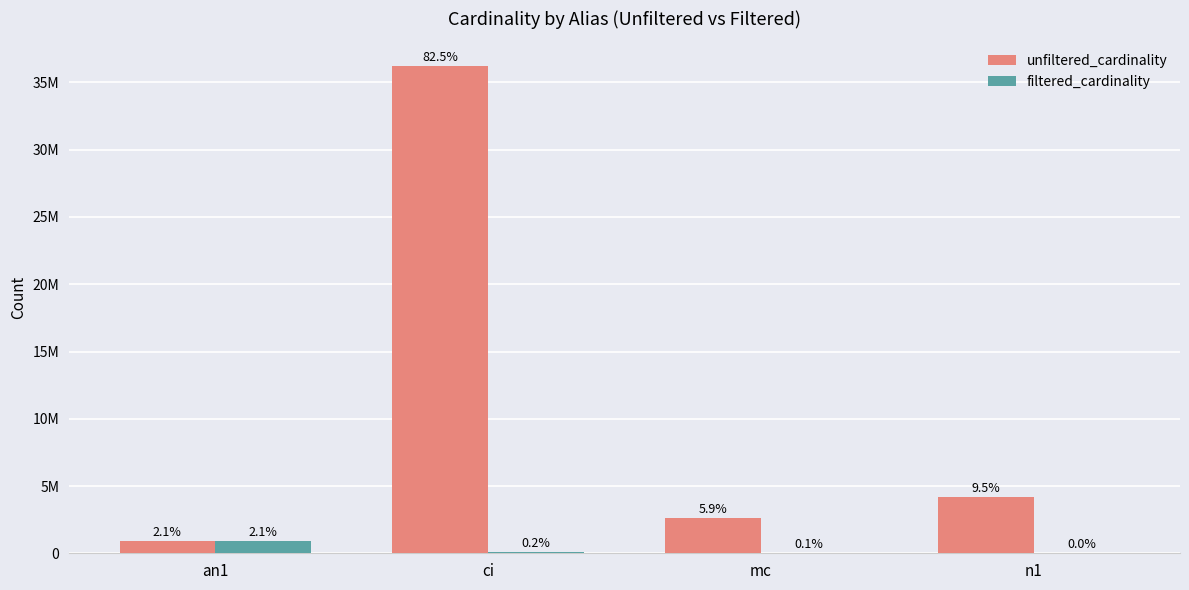

The filtered_cardinality series shows 20911 at n1. True or false?

True